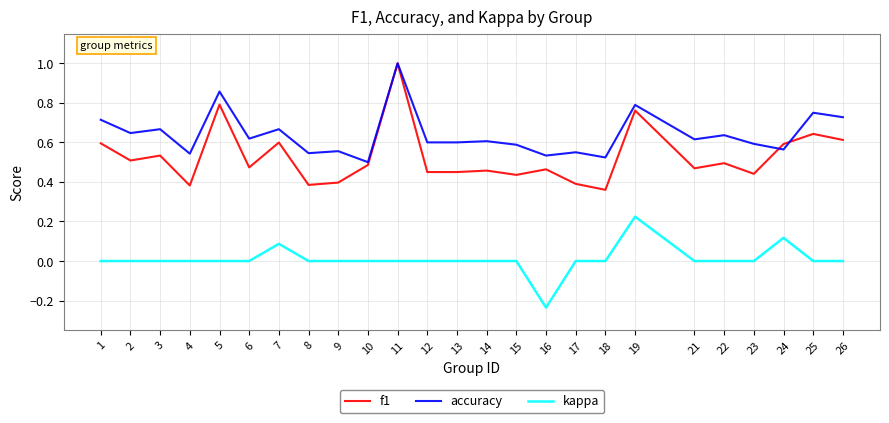

Rank the series by their average value, from lowest to highest.

kappa, f1, accuracy